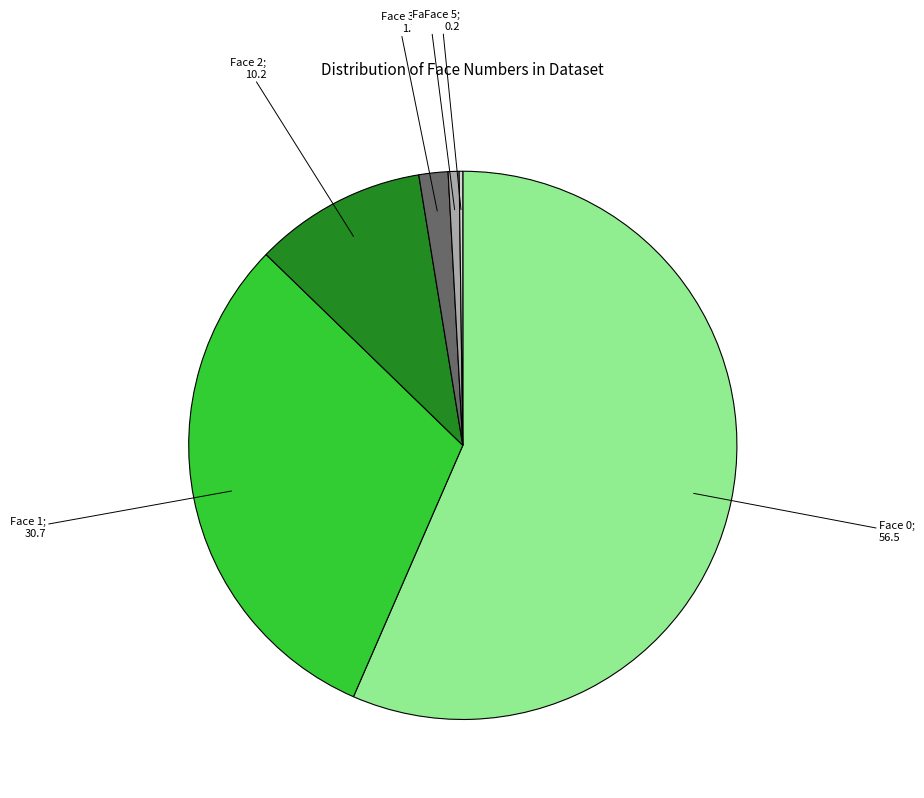

Does any single category account for the majority?

Yes